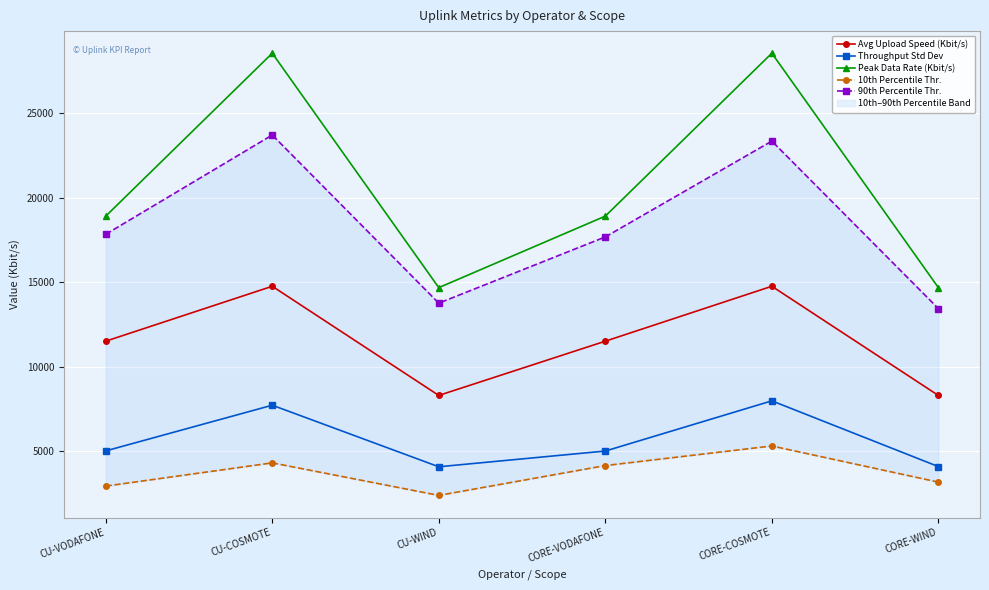

What are all the series names shown in the legend?

Avg Upload Speed (Kbit/s), Throughput Std Dev, Peak Data Rate (Kbit/s), 10th Percentile Thr., 90th Percentile Thr.